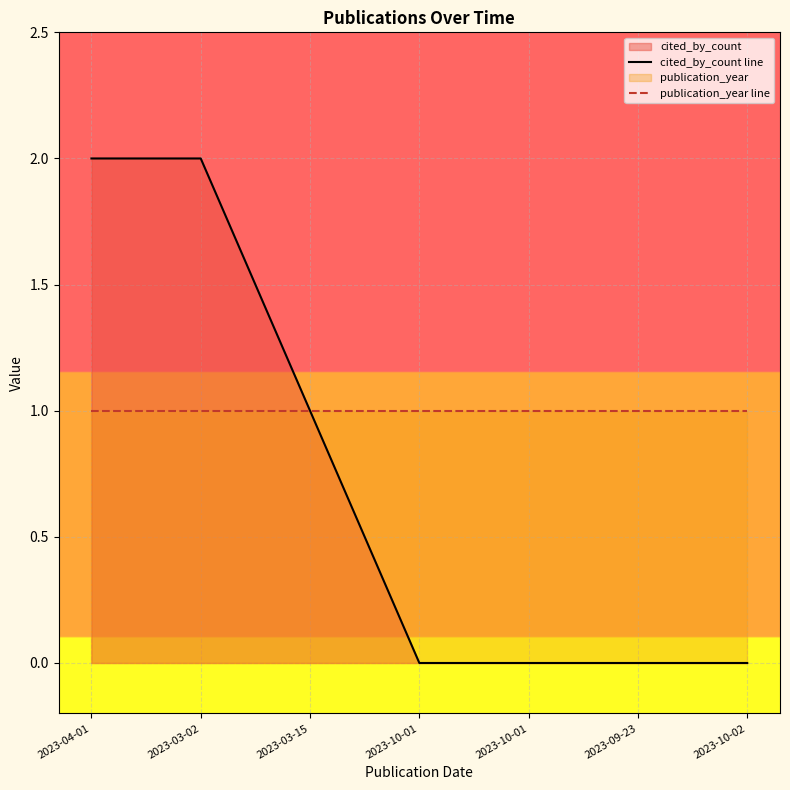

How many lines are shown in the chart?

2